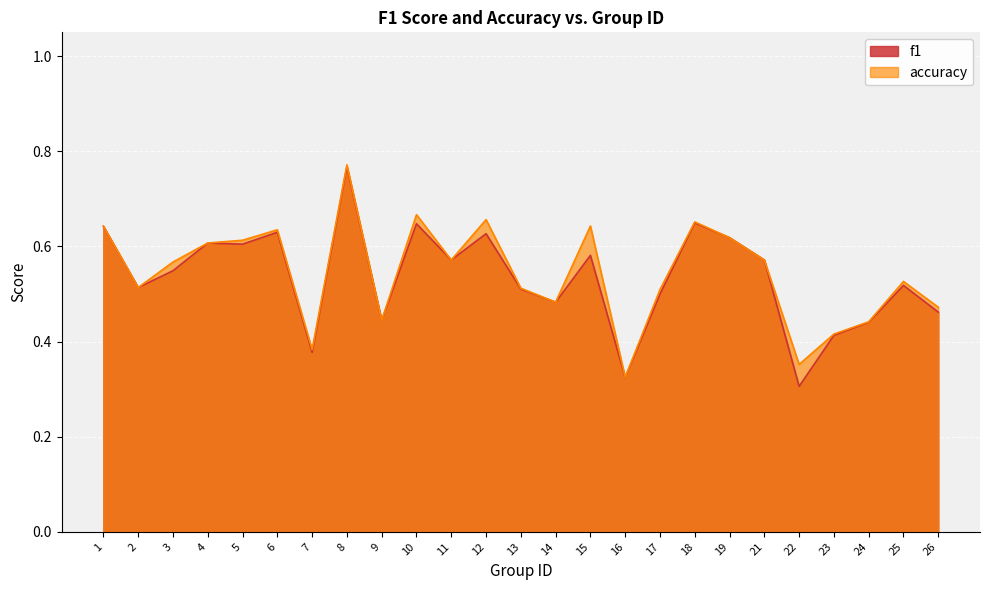

Which series has the largest total across all categories?

accuracy